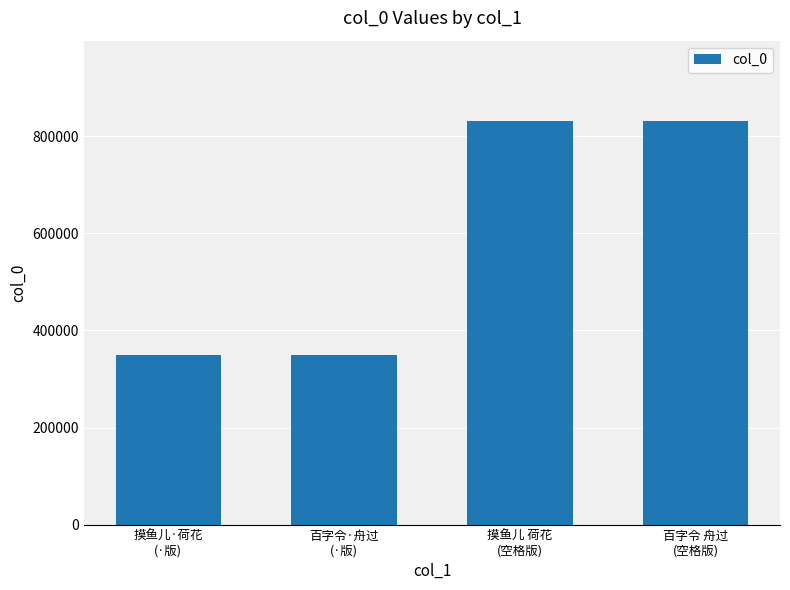

Approximately how many times larger is the value at 百字令 舟过
(空格版) compared to 摸鱼儿·荷花
(·版)?

2.4